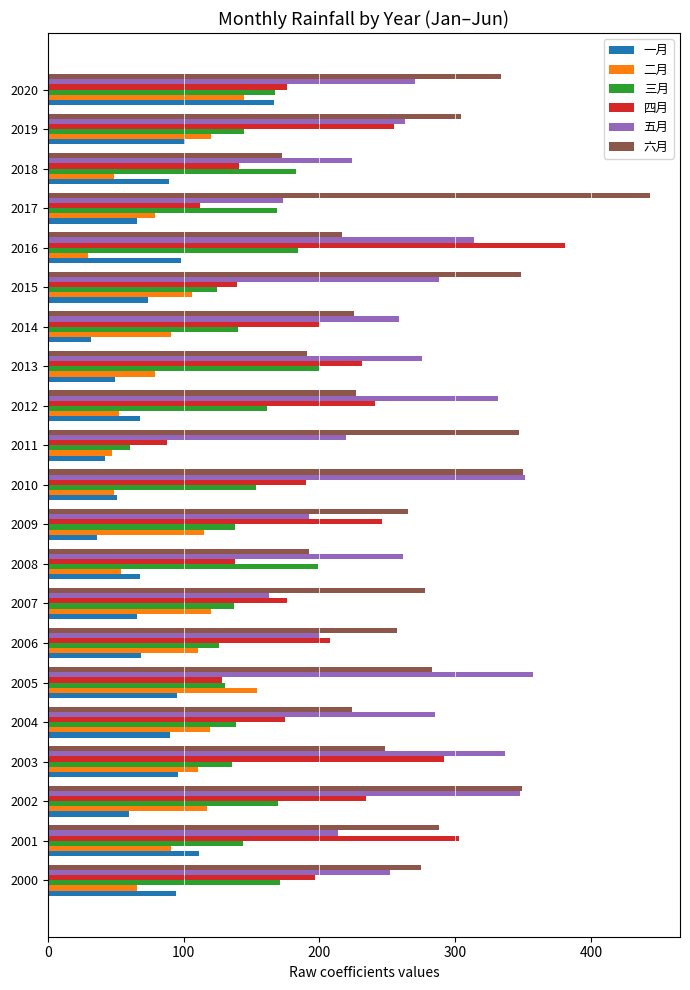

Read the 一月 value at 2019.

100.9